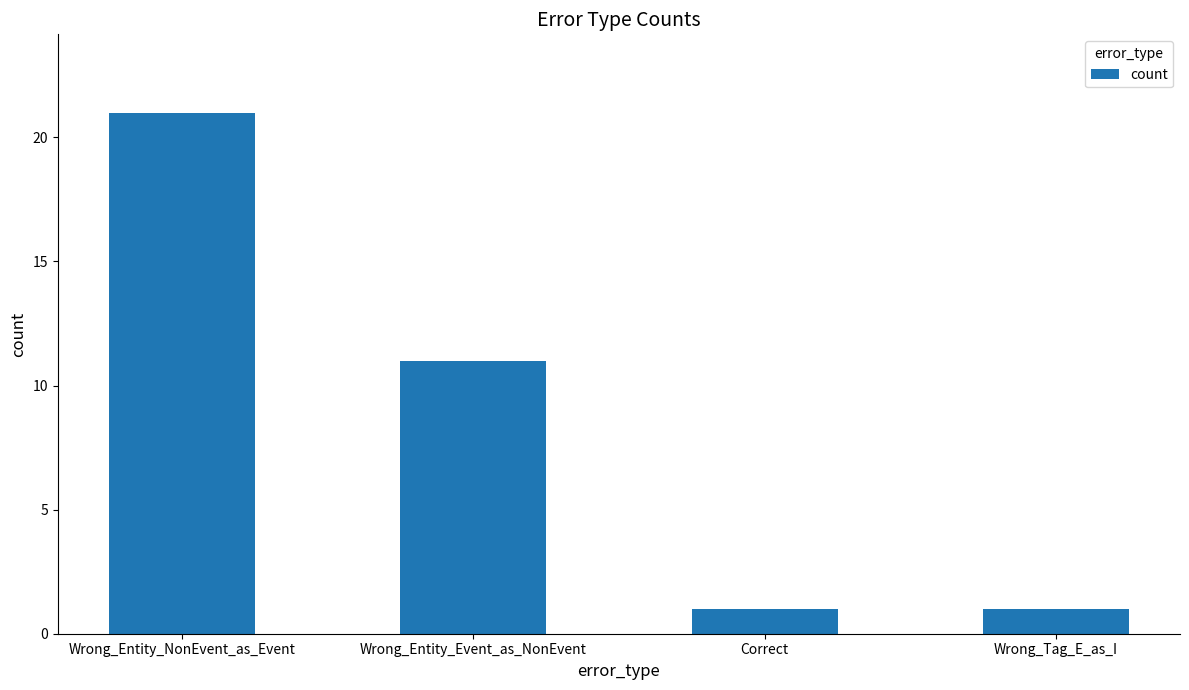

Does the chart contain any negative values?

No